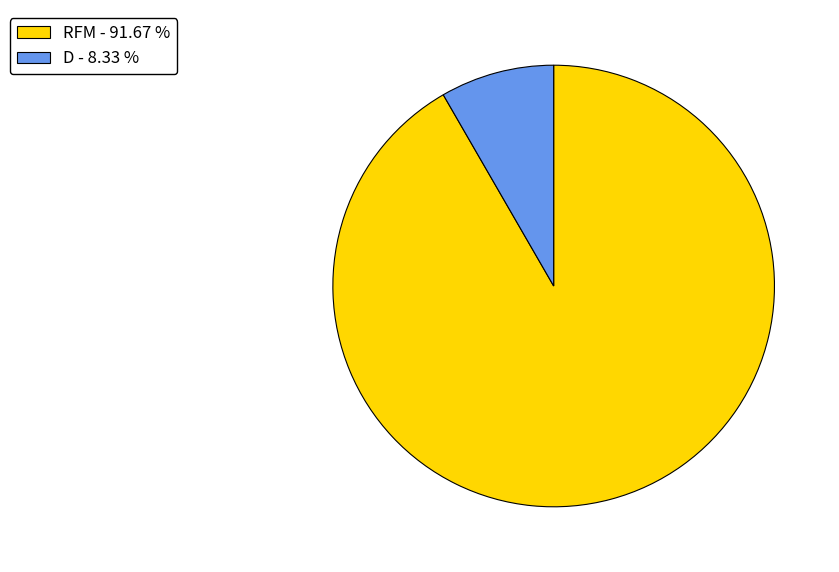

Is there a majority slice in this chart?

Yes